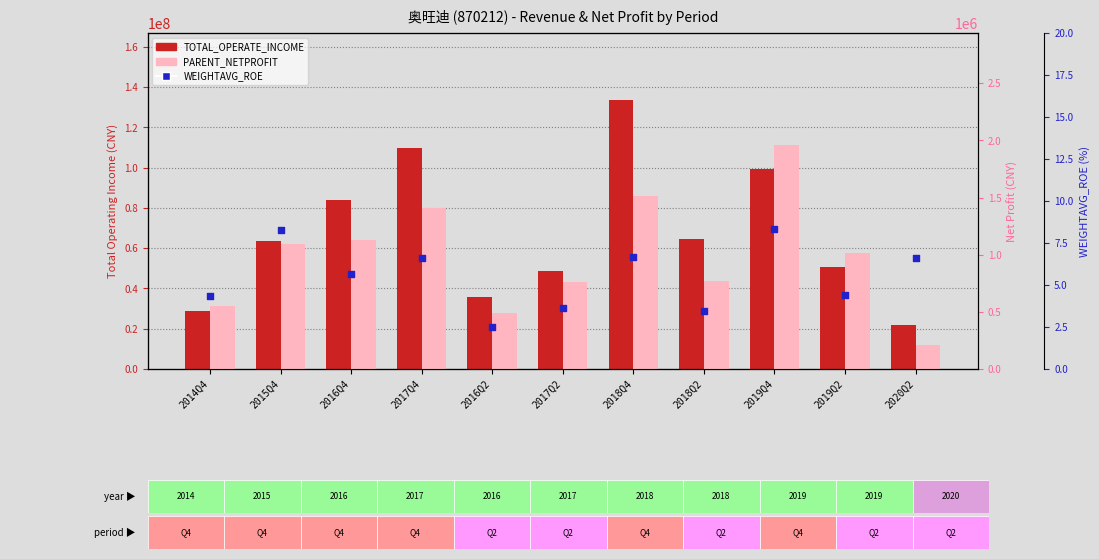

What is the total value across all series at 2017Q4?

110943795.2